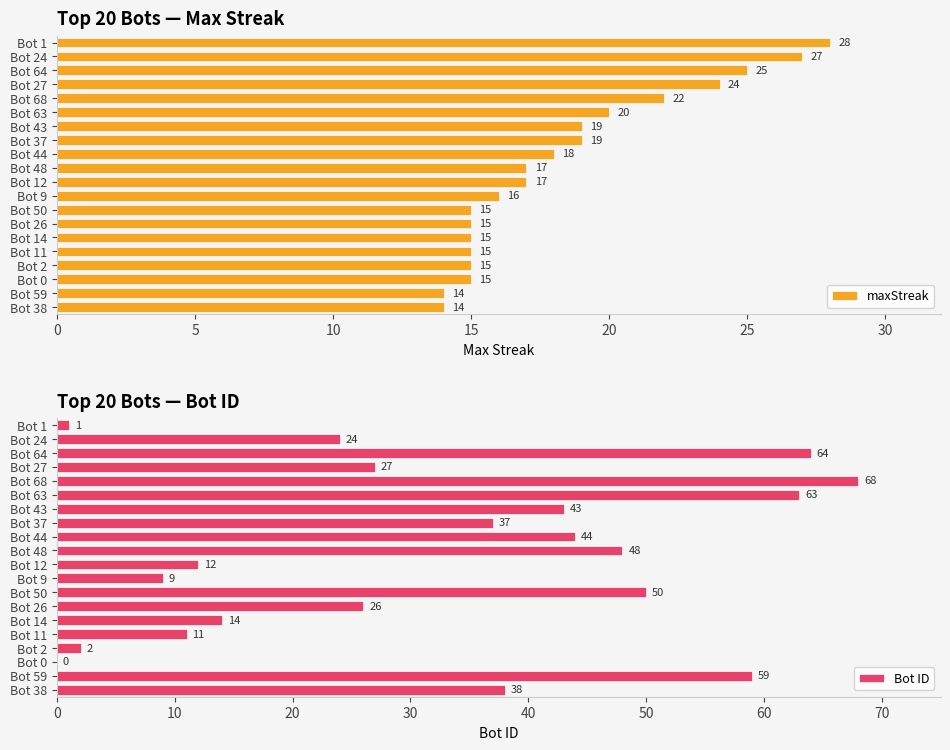

True or false: maxStreak has a value of 15 at Bot 50.

True